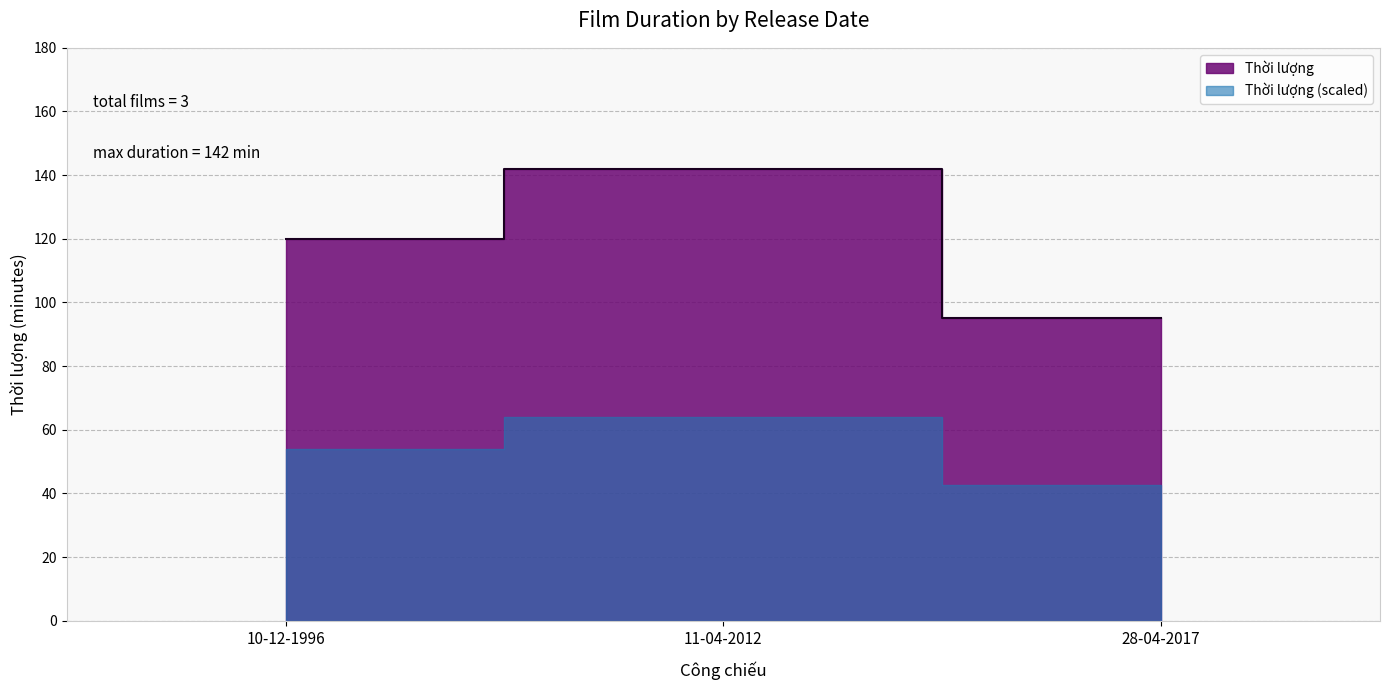

Where does the data first go above 120?

11-04-2012